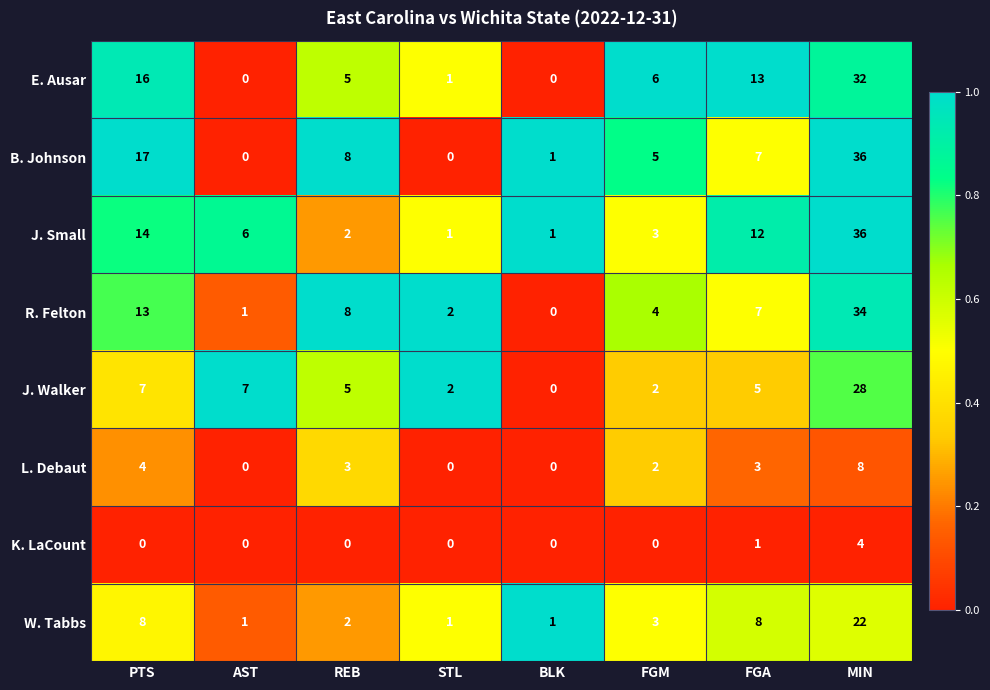

Which label corresponds to the largest value in the chart?

MIN